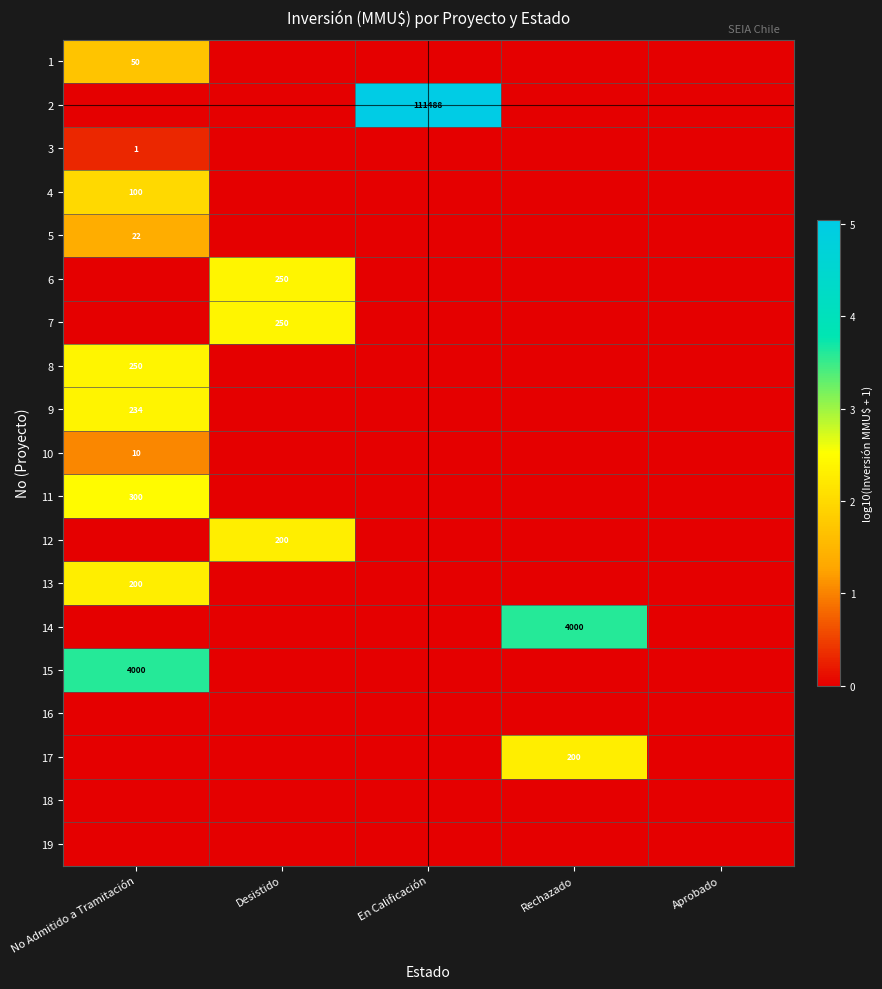

The 6 series shows 429 at Desistido. True or false?

False